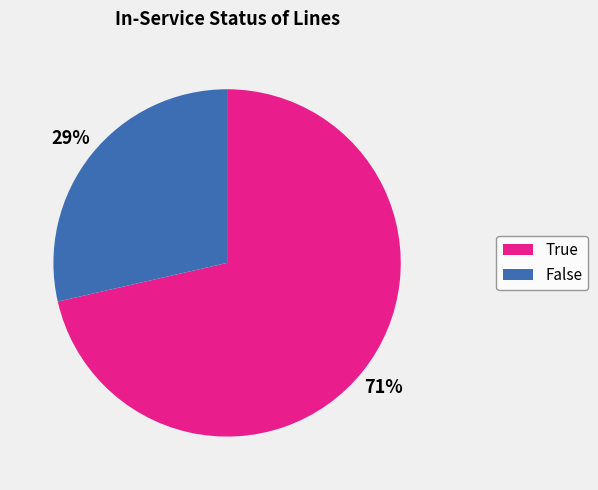

Rank the categories by value from highest to lowest.

True, False